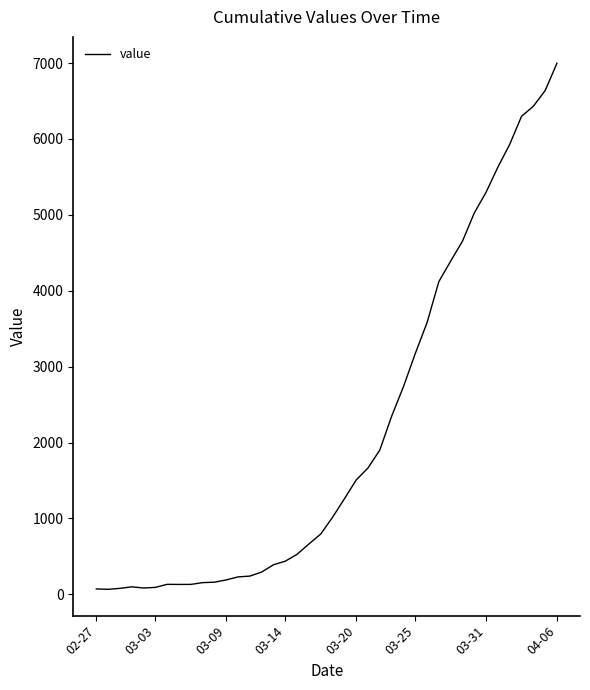

What is the sum of all values?

85545.8